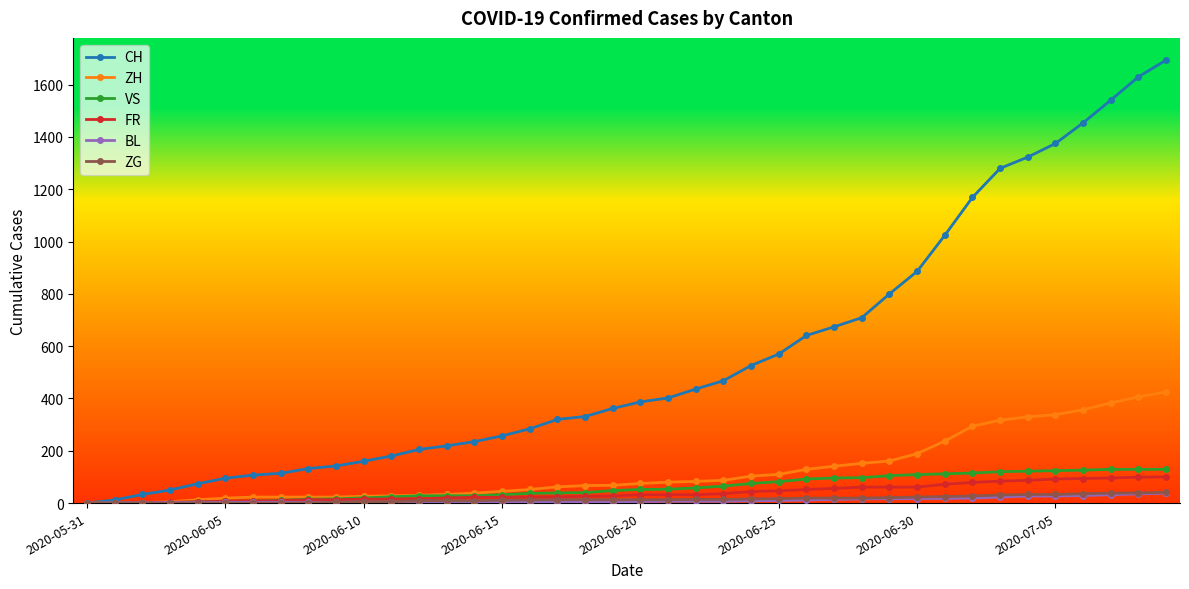

Which series has the largest range (max minus min)?

CH